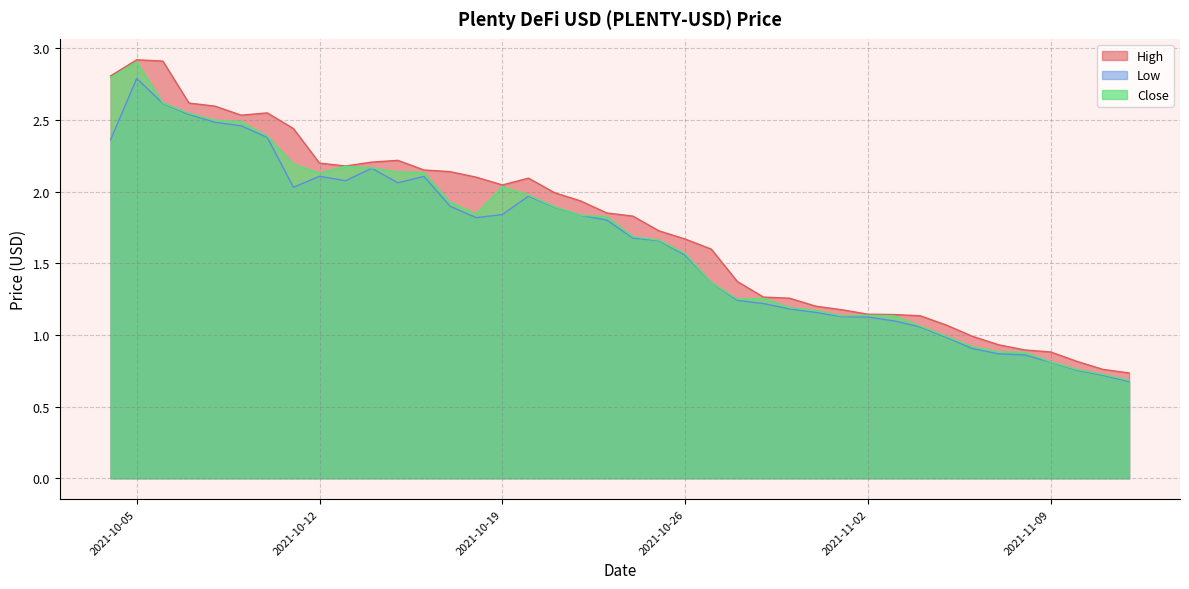

How many interior local peaks does the Close series have?

5